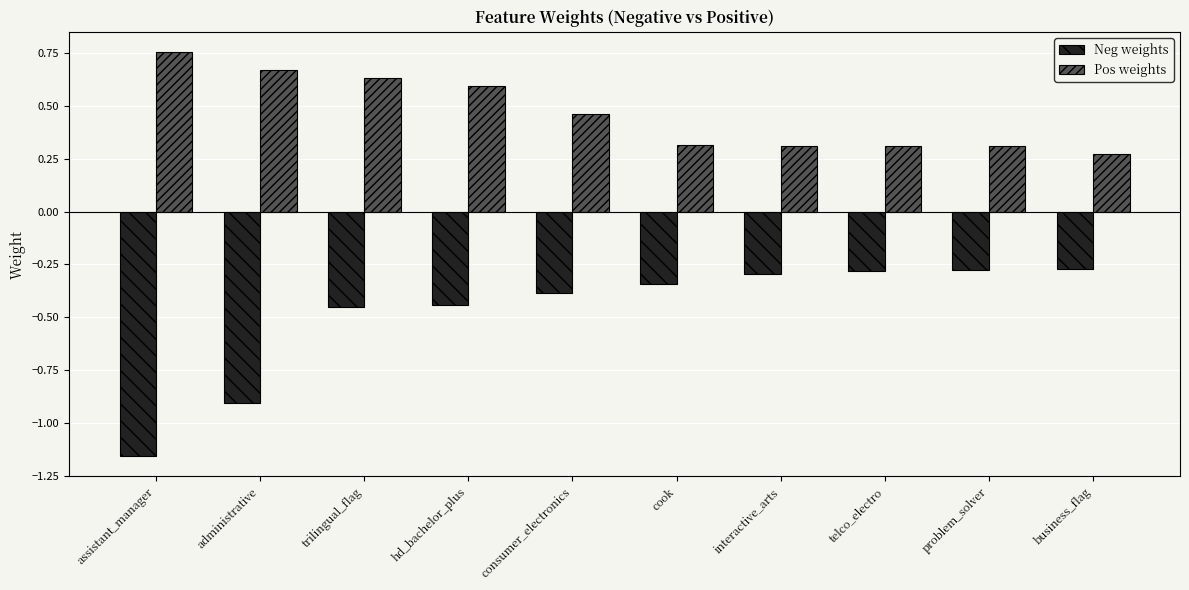

At how many categories does at least one series exceed 0?

10